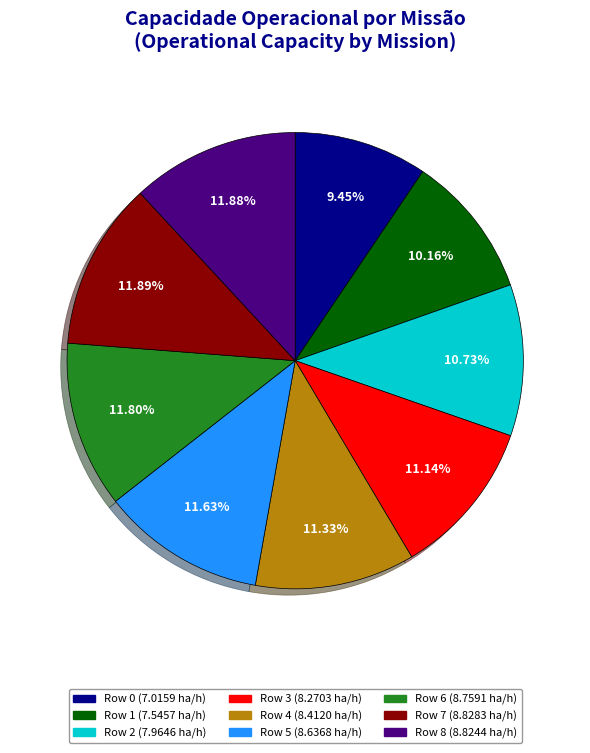

True or false: Row 8 accounts for 26% of the total.

False